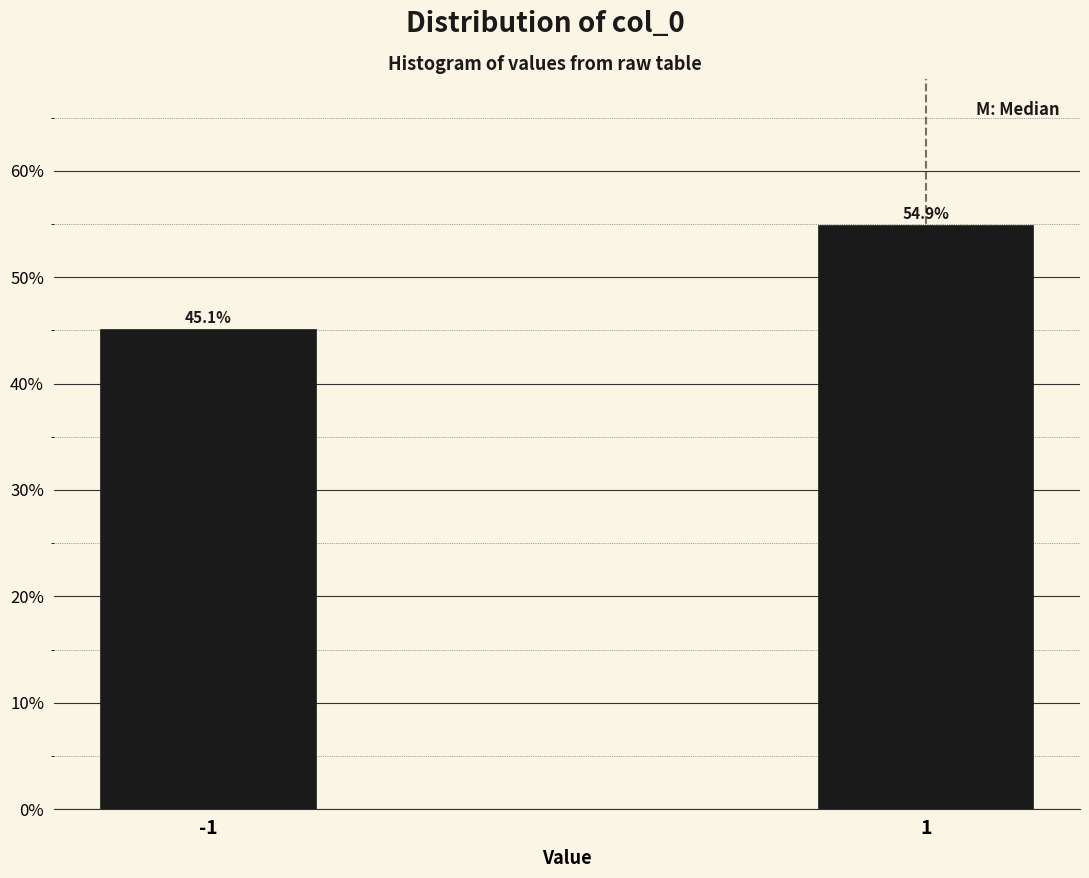

Reading left to right, list all the values displayed in this chart.

-1=45.1	1=54.9